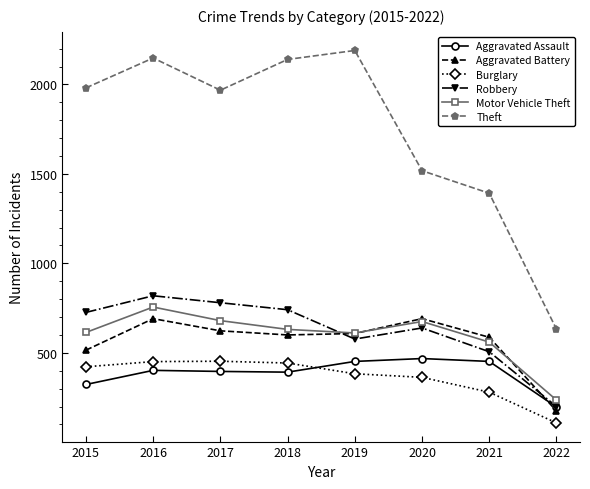

How many intersections are there between Robbery and Motor Vehicle Theft?

1